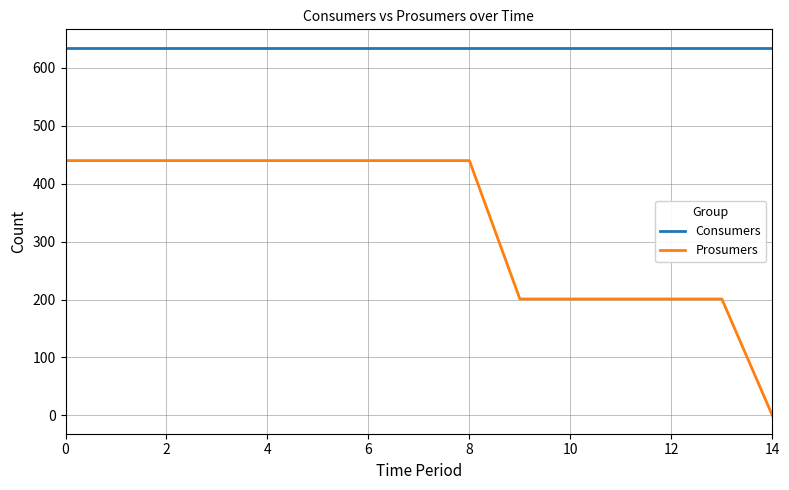

Rank the series by their maximum value, from highest to lowest.

Consumers, Prosumers